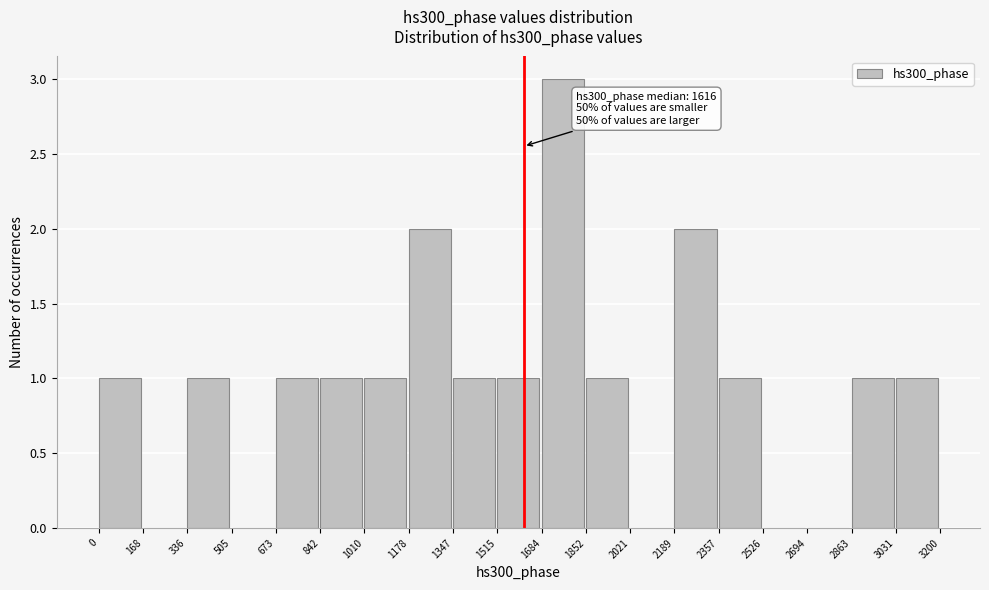

Over which range of the x-axis is the bar tallest?

1684 to 1852